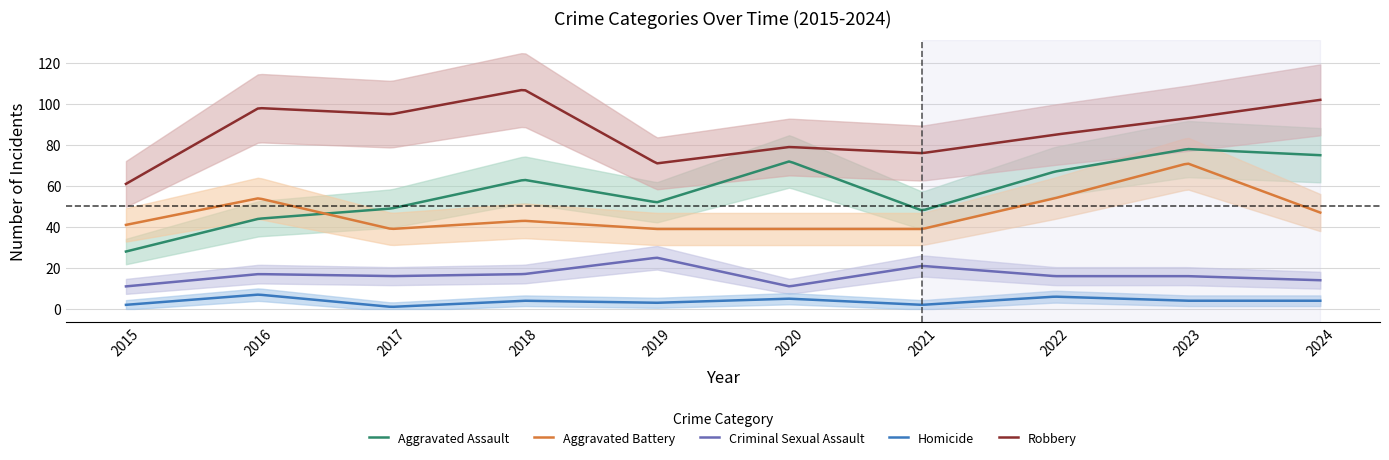

How many lines are shown in the chart?

5